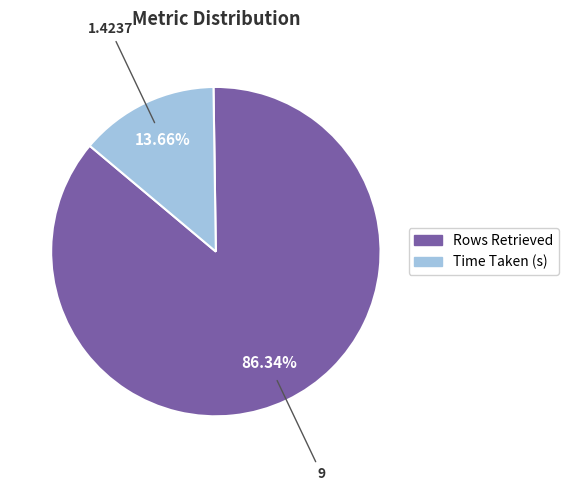

To the nearest percent, what is the average slice percentage?

50%